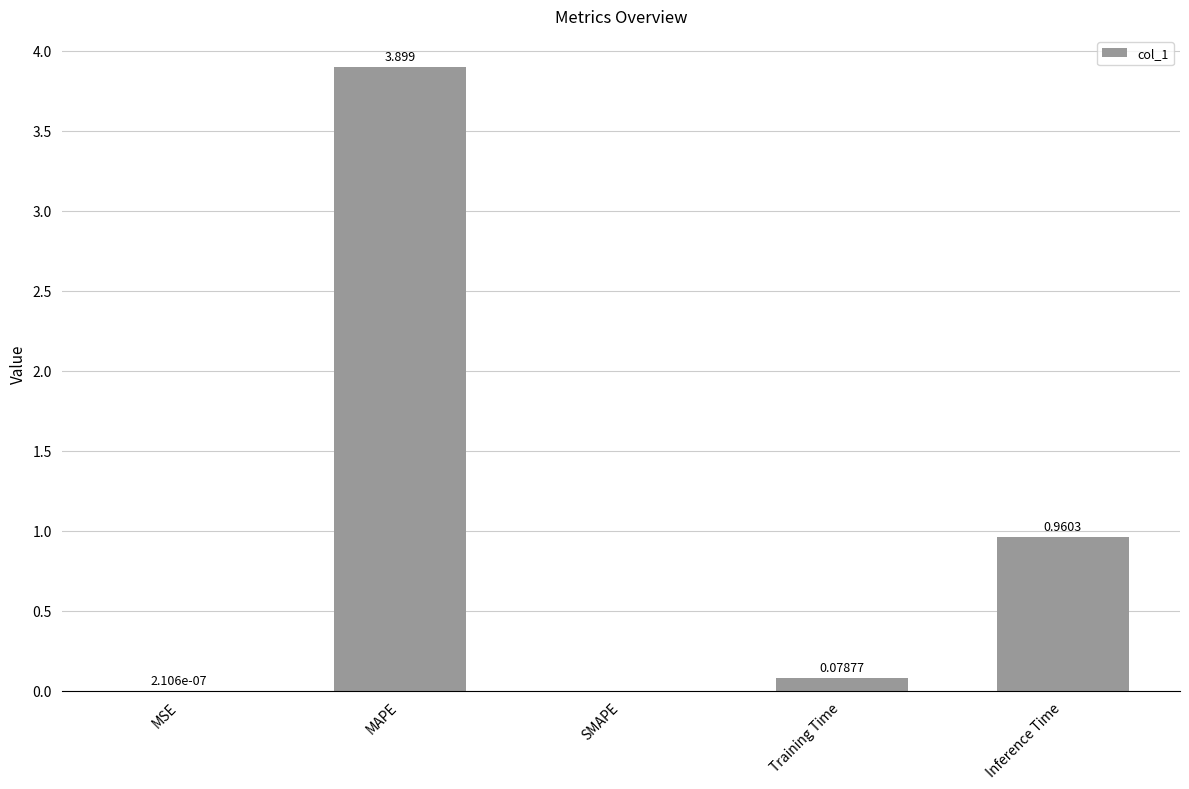

Are the bars grouped side by side (vs. stacked)?

No